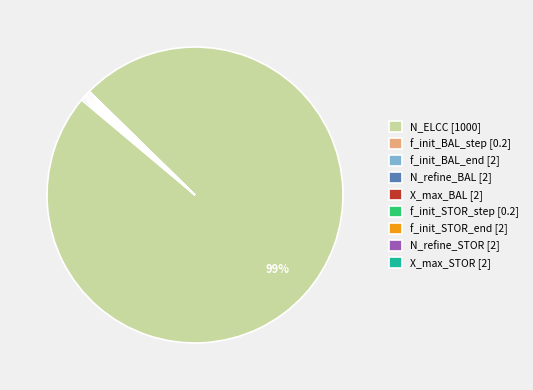

To the nearest percent, what is the average slice percentage?

11%